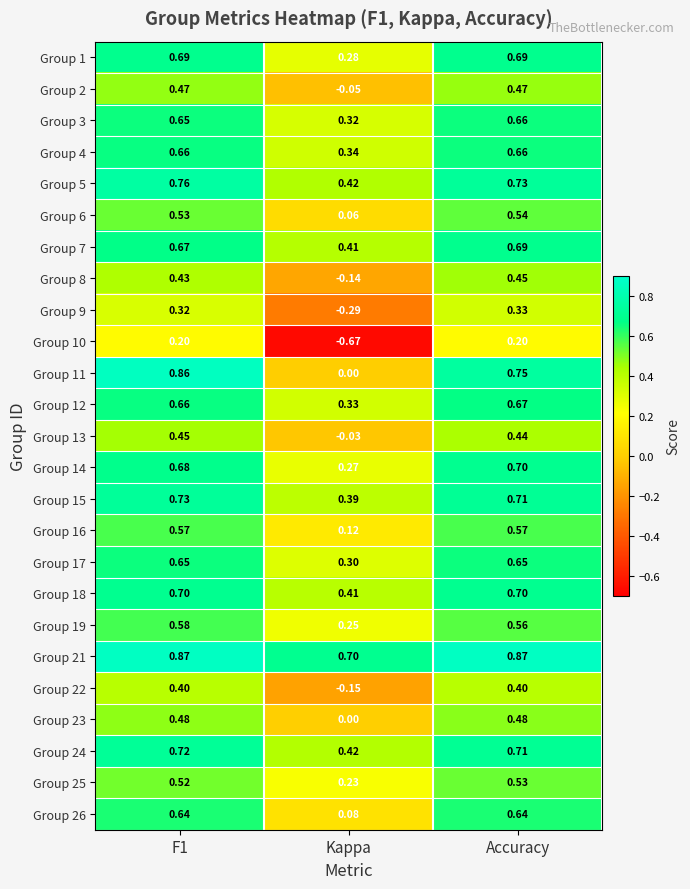

Where is Group 14 nearest to the value 0?

Kappa